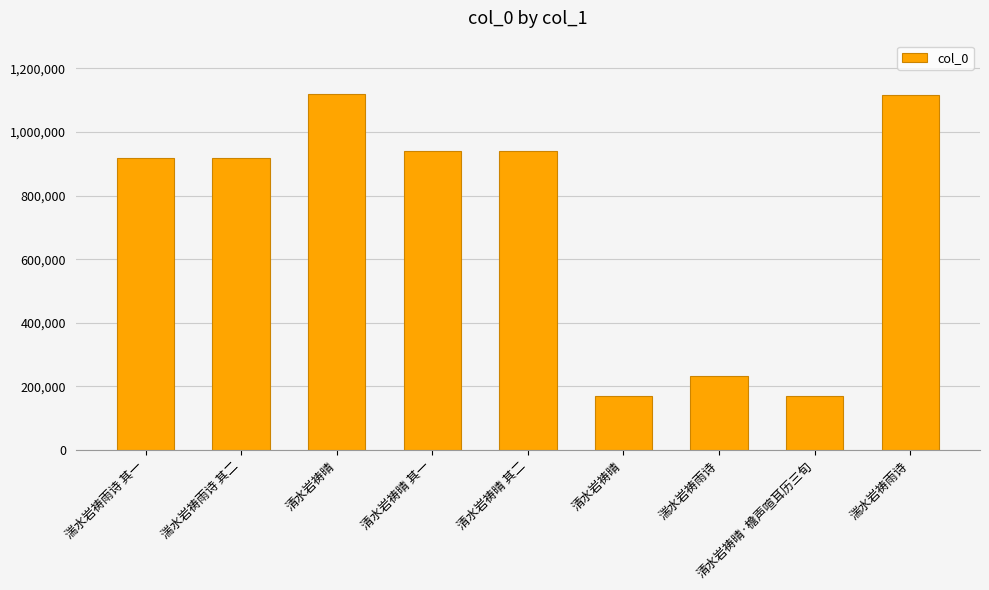

The value at 清水岩祷晴 其一 is 940720. True or false?

True